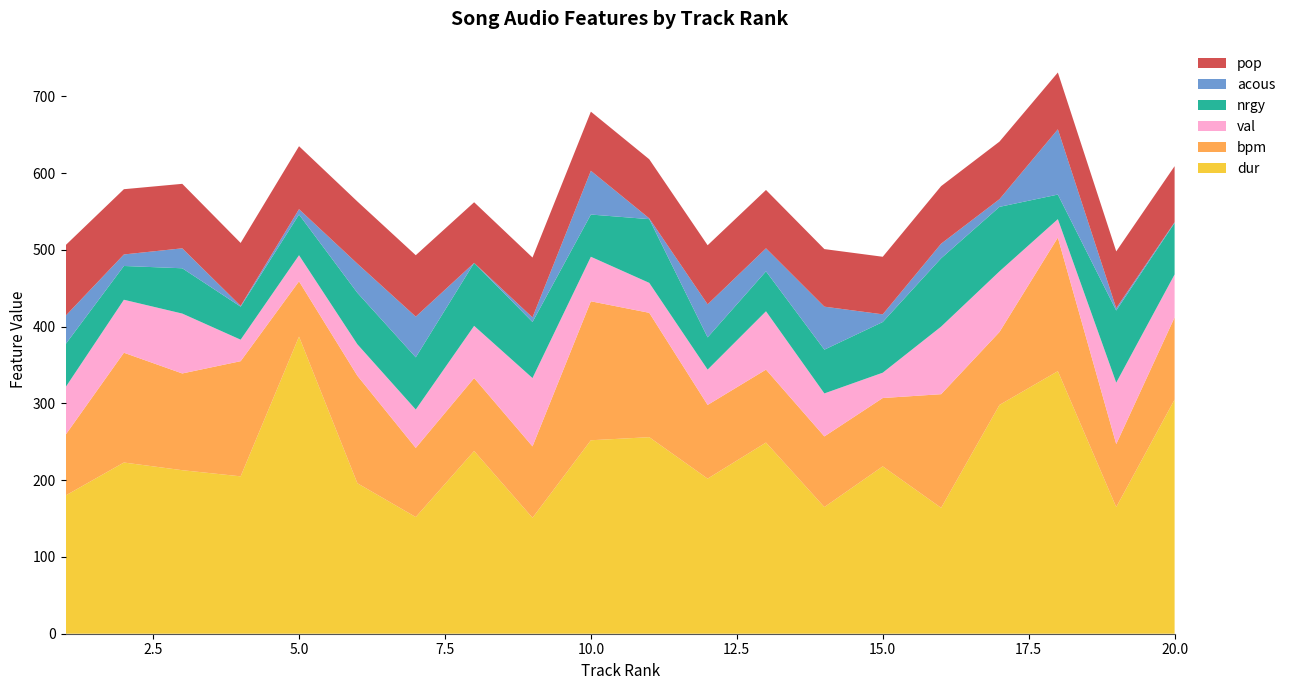

Reading left to right, what are all the values shown in this chart?

dur: 1=180	2=223	3=213	4=205	5=387	6=196	7=152	8=238	9=151	10=252	11=256	12=202	13=249	14=165	15=218	16=164	17=298	18=342	19=165	20=305
bpm: 1=79	2=143	3=126	4=150	5=72	6=140	7=90	8=95	9=93	10=181	11=162	12=96	13=95	14=92	15=89	16=148	17=95	18=174	19=82	20=107
val: 1=62	2=69	3=78	4=28	5=34	6=41	7=50	8=68	9=89	10=58	11=39	12=46	13=76	14=56	15=33	16=88	17=79	18=24	19=80	20=56
nrgy: 1=56	2=44	3=59	4=43	5=53	6=67	7=68	8=82	9=73	10=55	11=83	12=42	13=52	14=57	15=66	16=89	17=84	18=32	19=94	20=67
acous: 1=37	2=15	3=26	4=1	5=7	6=38	7=53	8=0	9=6	10=57	11=1	12=43	13=30	14=56	15=10	16=19	17=10	18=85	19=3	20=1
pop: 1=92	2=85	3=84	4=82	5=82	6=81	7=80	8=79	9=78	10=77	11=77	12=77	13=76	14=75	15=75	16=75	17=75	18=74	19=74	20=73